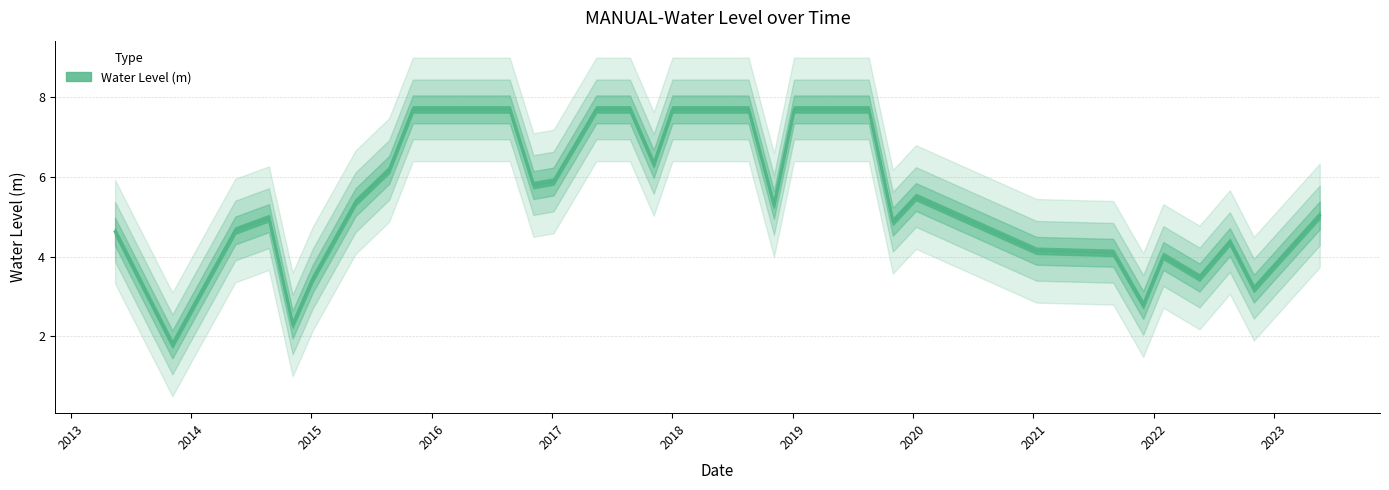

At which category does the data reach its first local peak?

2014-08-25